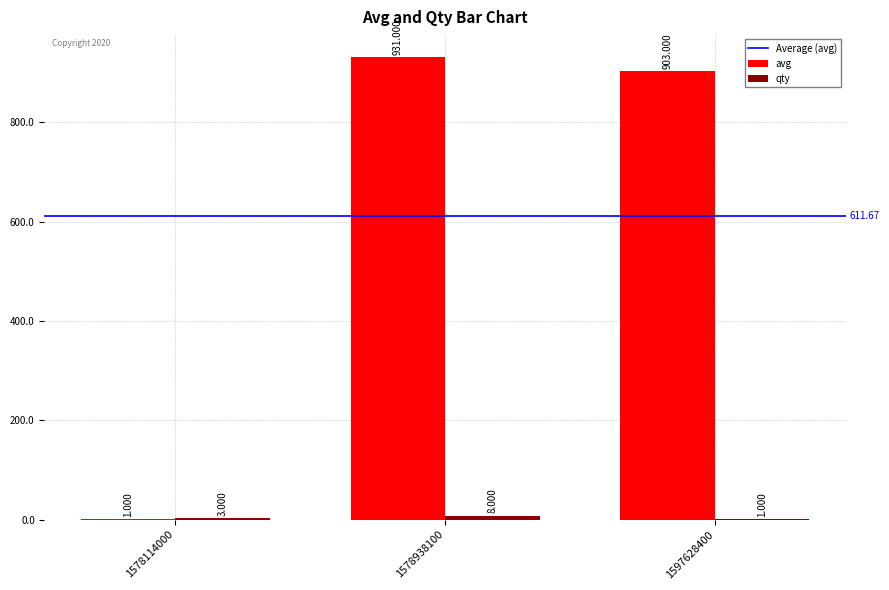

Which series changed the most between 1578938100 and 1597628400?

avg